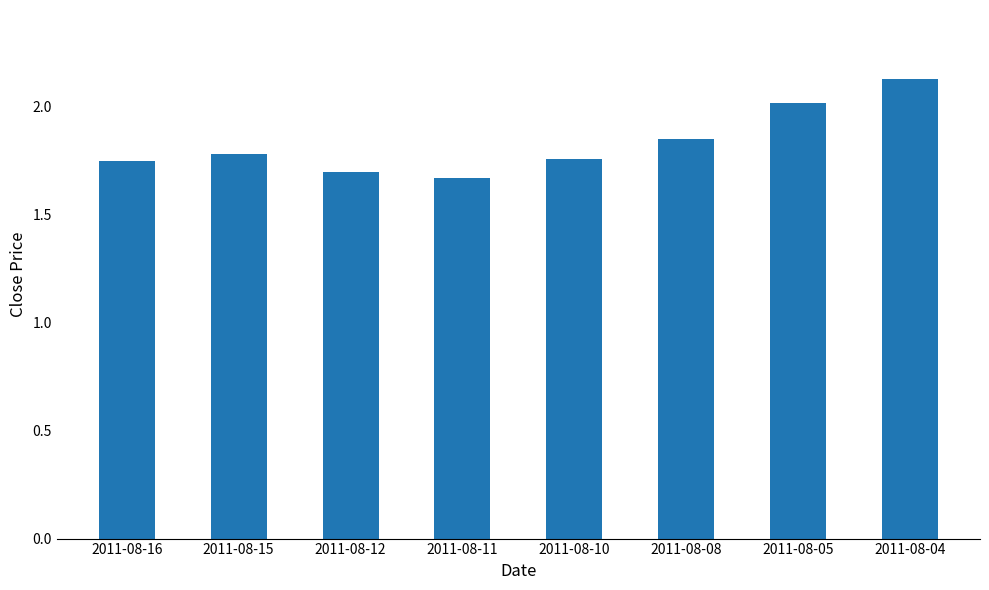

Which has a higher value, 2011-08-04 or 2011-08-08?

2011-08-04